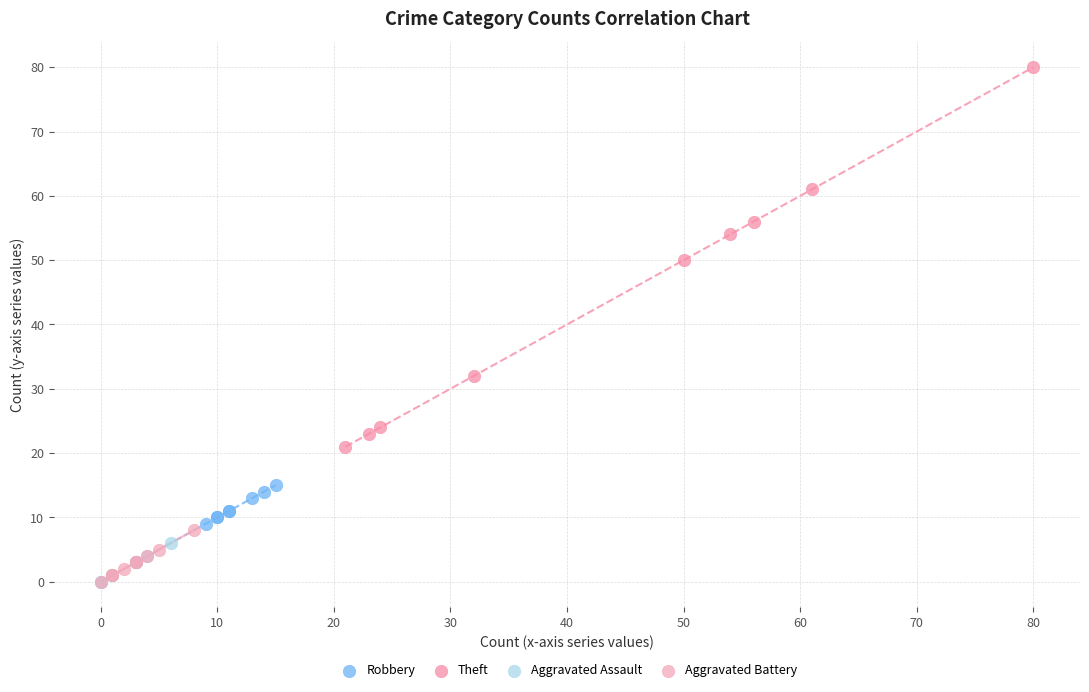

Which series has the widest spread of Y values?

Theft